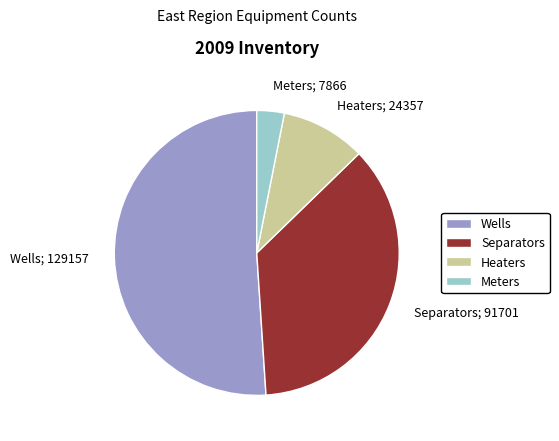

Which has a higher value, Separators; 91701 or Wells; 129157?

Wells; 129157